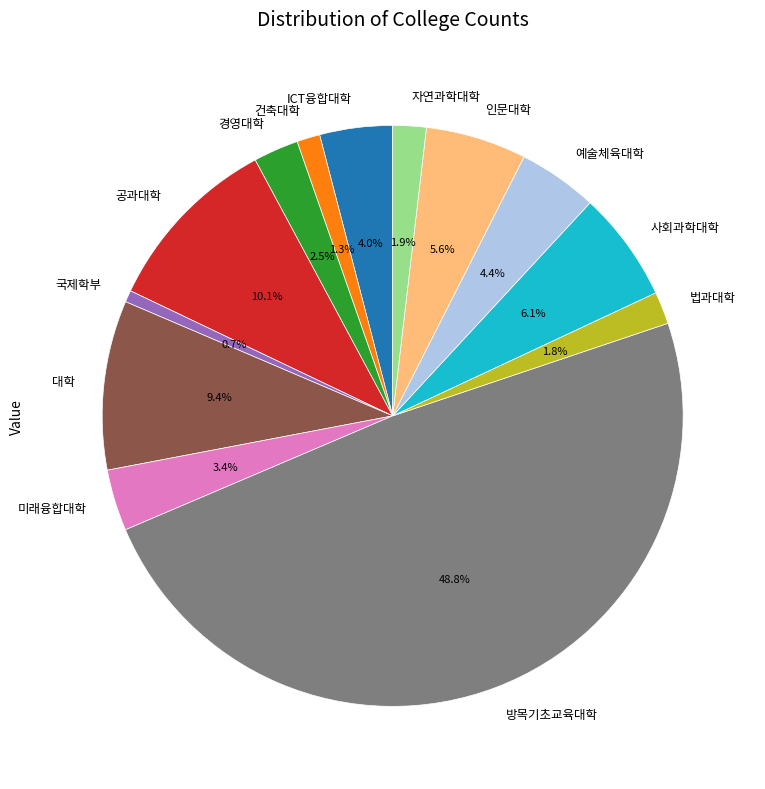

What is the total percentage of 인문대학 and 미래융합대학?

9.0%